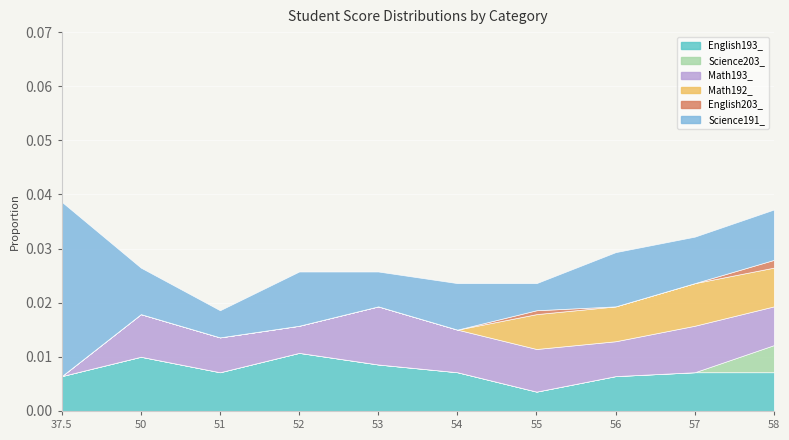

What position from the left is 51?

3